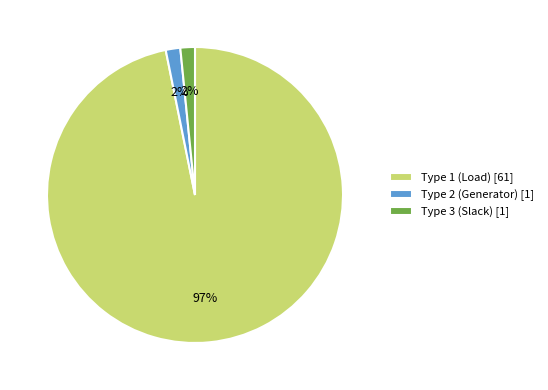

What is the largest slice in the pie chart?

Type 1